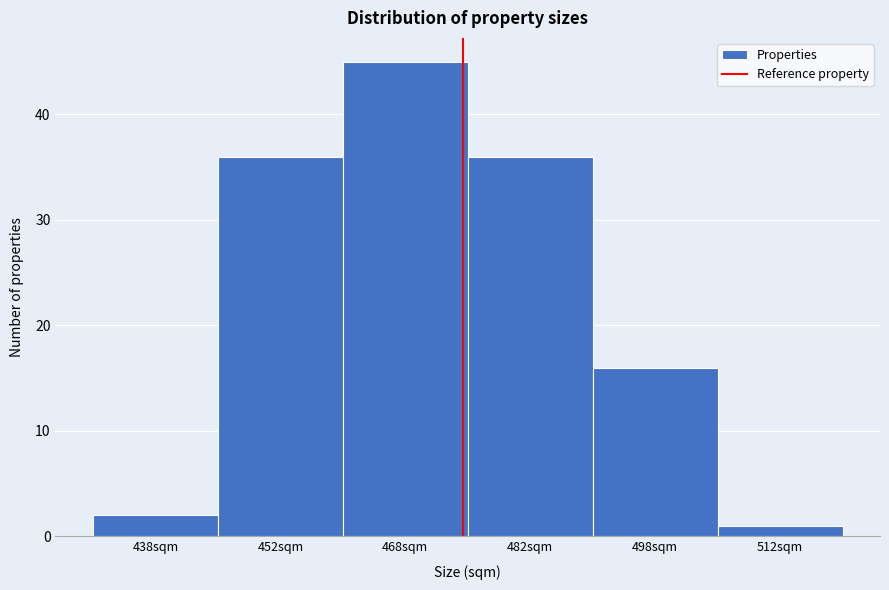

Reading left to right, transcribe this chart: for each bar, give the range it covers on the x-axis and its height. Neither the bar edges nor the heights are printed on the chart, so give them approximately, as read against the axes.

430 to 445: 2
445 to 460: 36
460 to 475: 45
475 to 490: 36
490 to 505: 16
505 to 520: 1